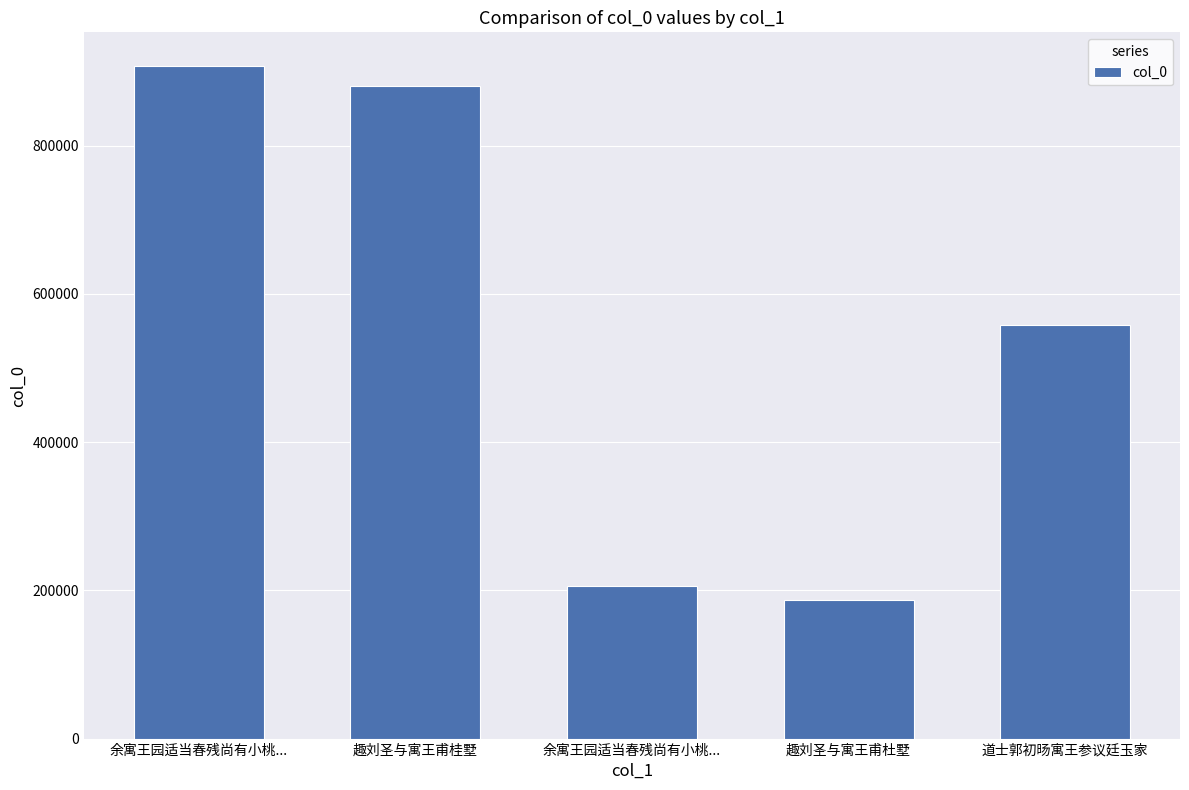

What is the sum of all values?

2740297